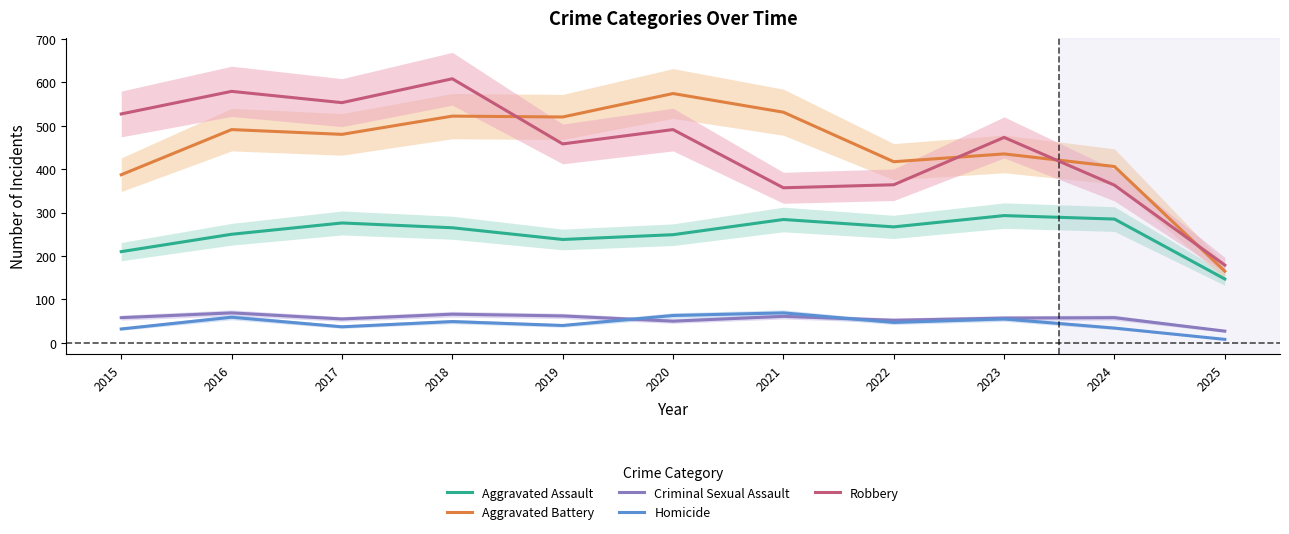

Which series changed the most between 2018 and 2023?

Robbery